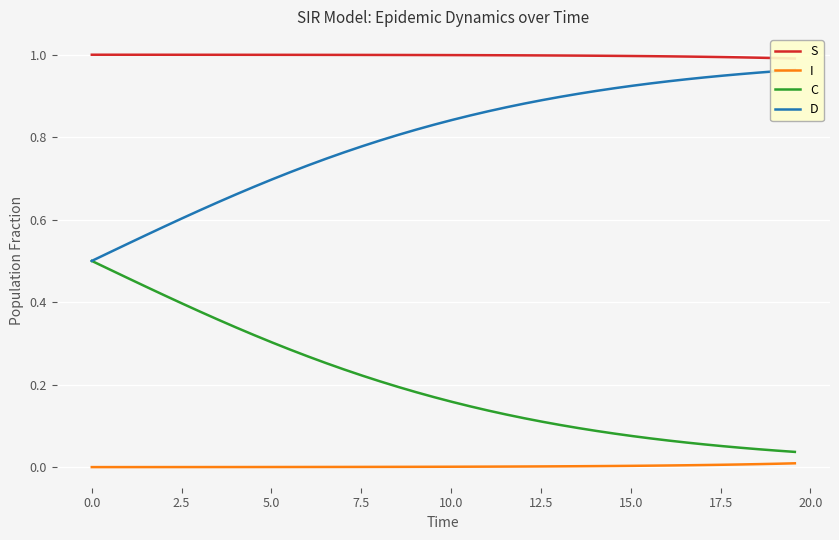

True or false: C and I cross at least once.

False